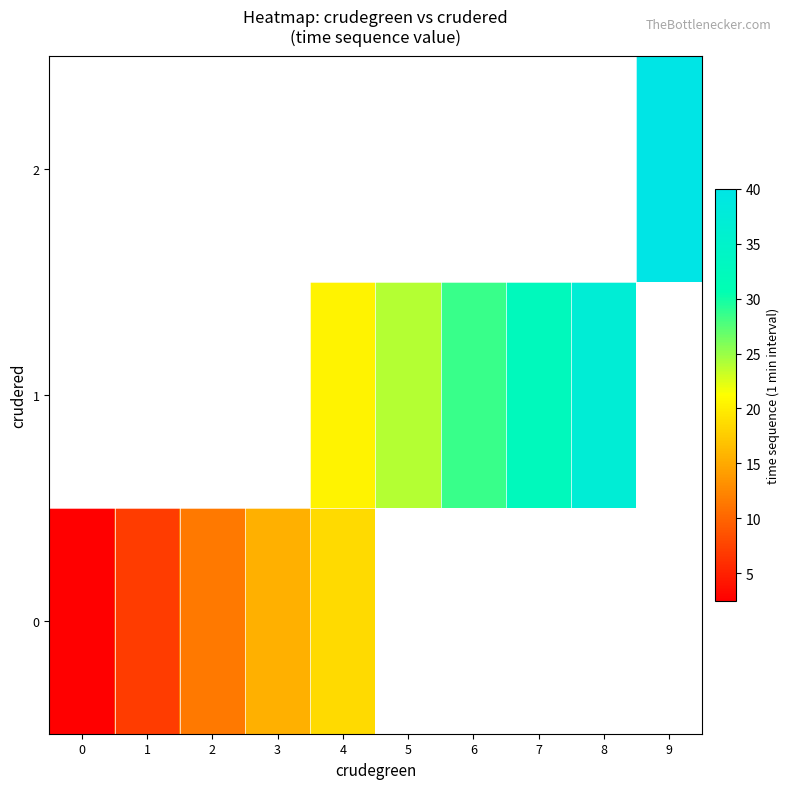

How many series are shown in this chart?

3